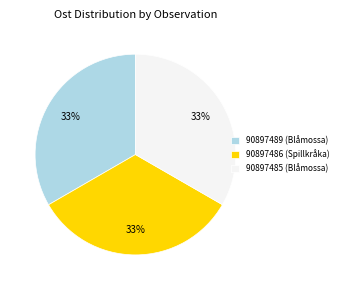

Approximately how many times larger is the value at 90897485 (Blåmossa) compared to 90897489 (Blåmossa)?

1.0